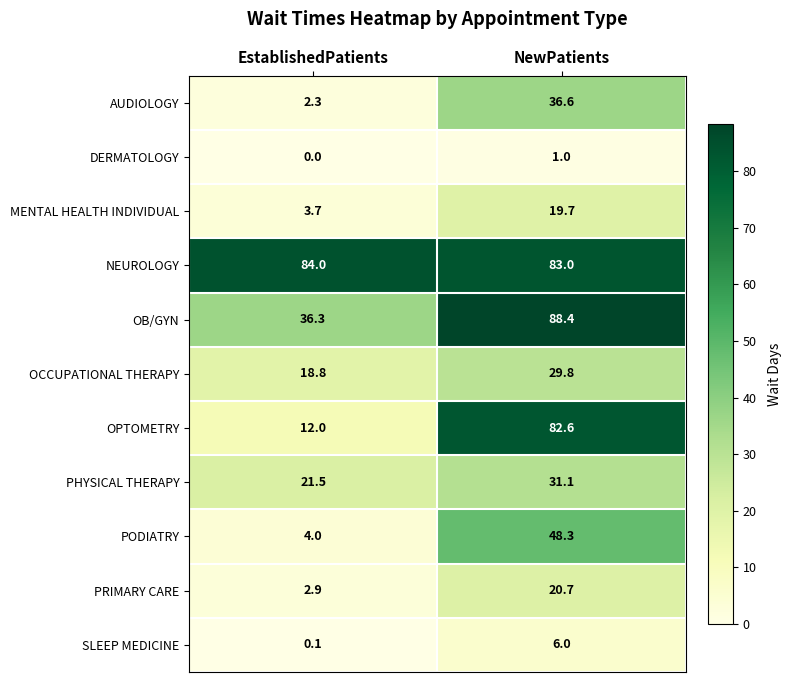

Rank the series by their maximum value, from lowest to highest.

DERMATOLOGY, SLEEP MEDICINE, MENTAL HEALTH INDIVIDUAL, PRIMARY CARE, OCCUPATIONAL THERAPY, PHYSICAL THERAPY, AUDIOLOGY, PODIATRY, OPTOMETRY, NEUROLOGY, OB/GYN